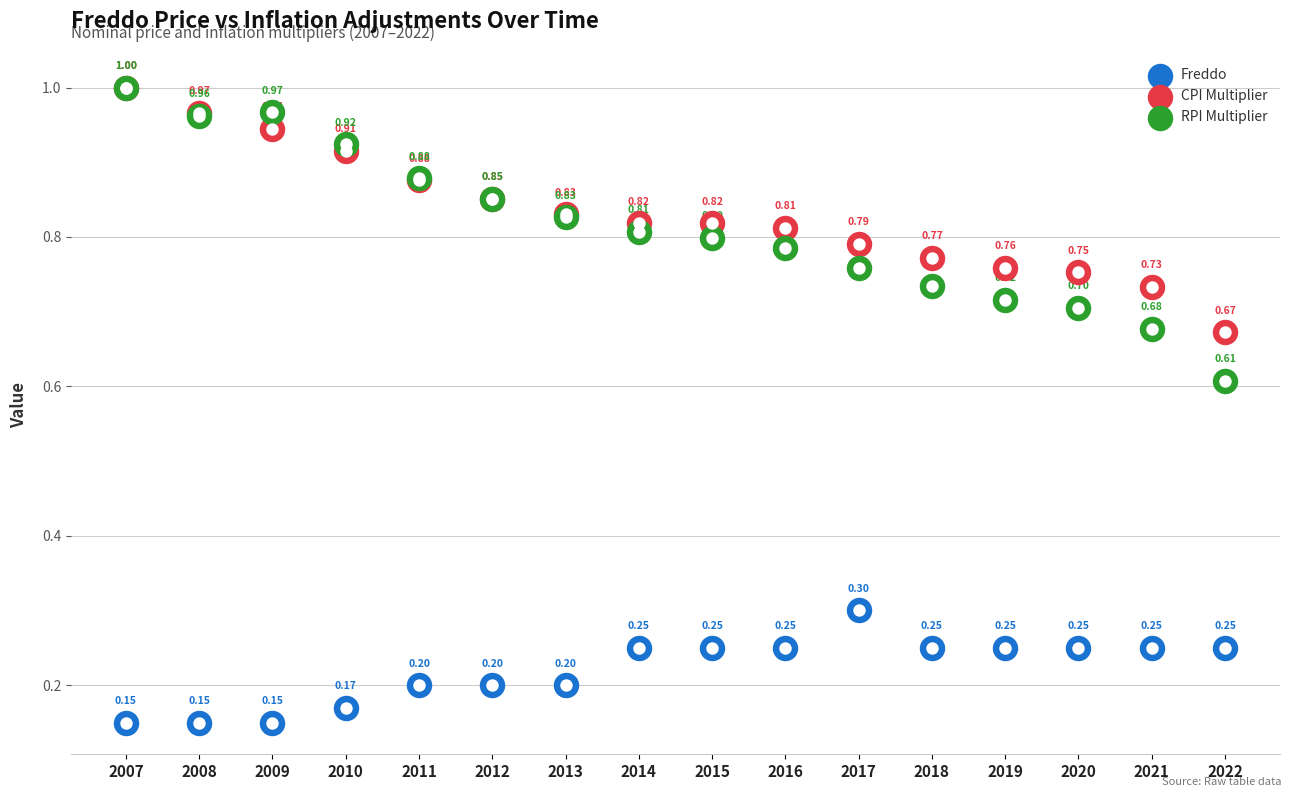

What are all the series names shown in the legend?

Freddo, CPI Multiplier, RPI Multiplier